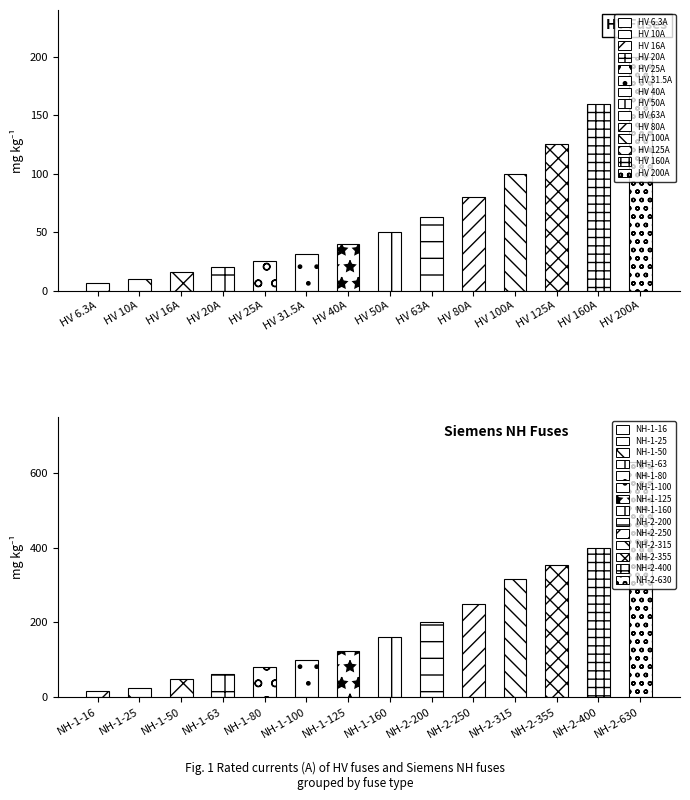

What is the difference between the maximum and minimum values?

614